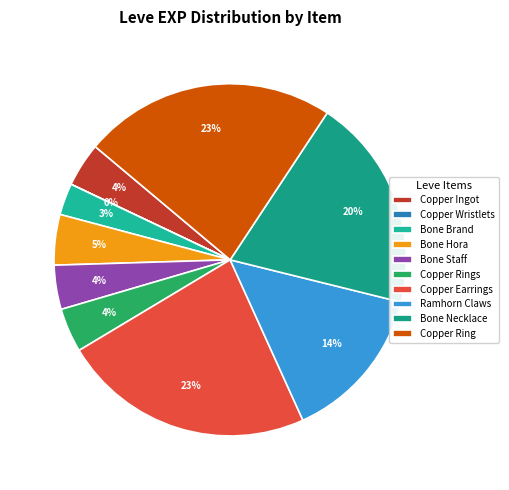

Which slice is the smallest?

Copper Wristlets